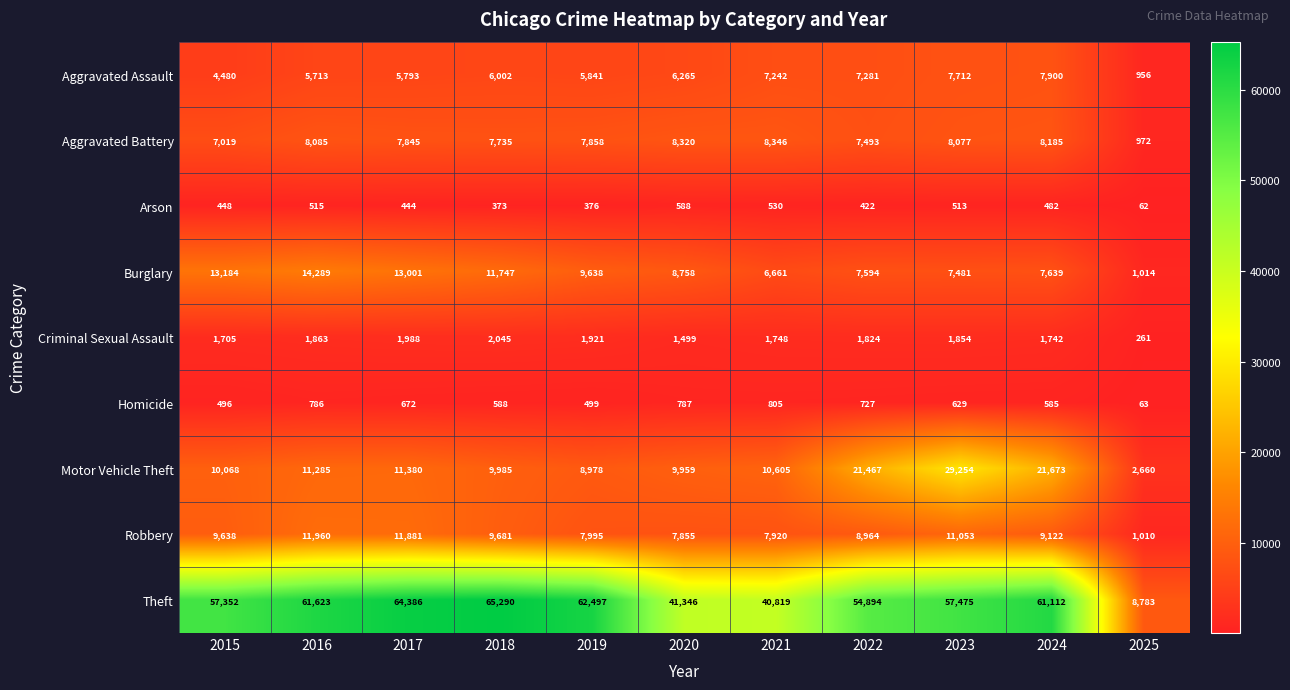

Which series changed the most between 2015 and 2023?

Motor Vehicle Theft